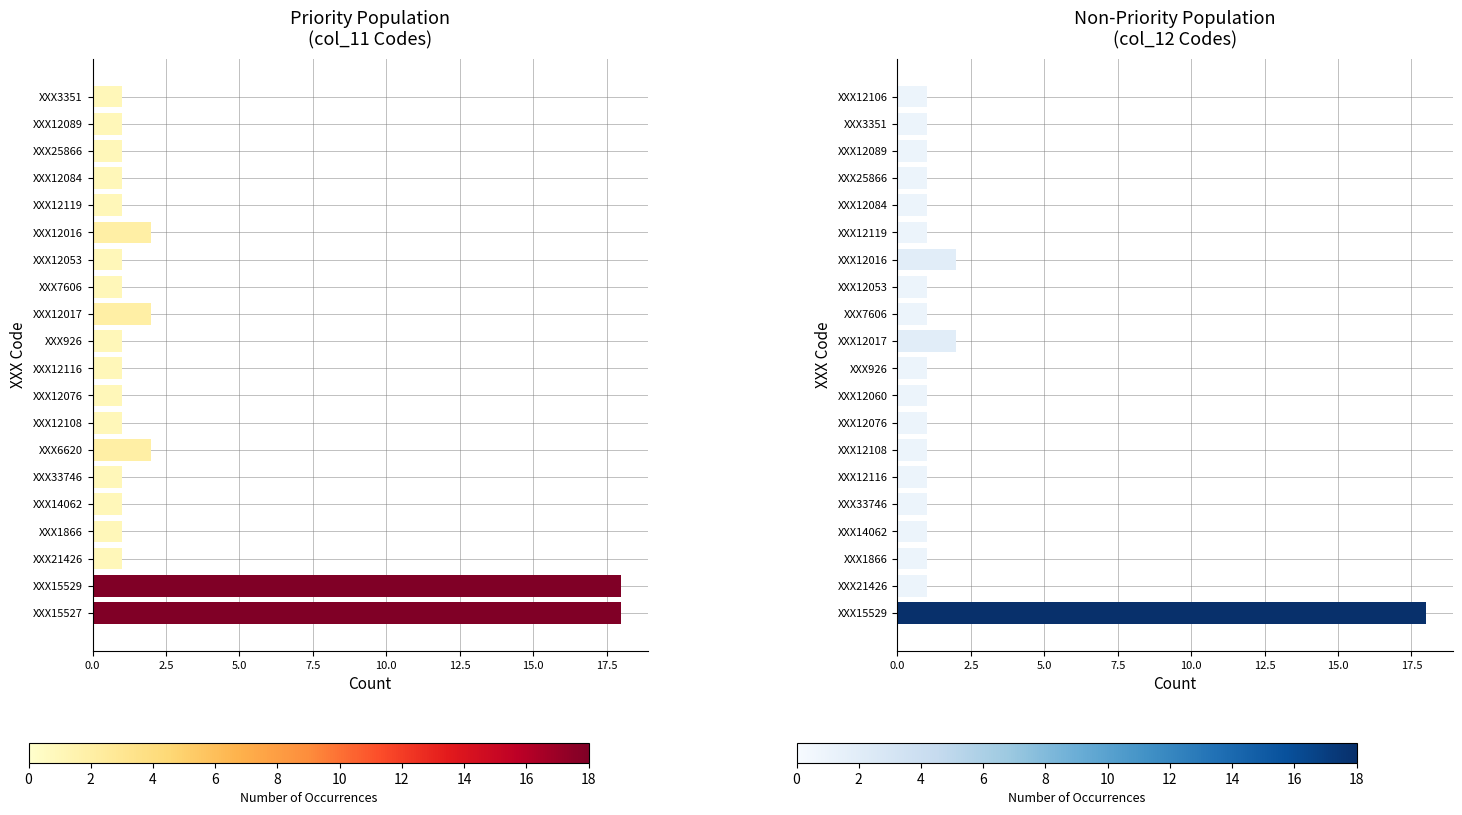

Reading left to right, what are all the values shown in this chart?

col_11: 18	18	1	1	1	1	2	1	1	1	1	2	1	1	2	1	1	1	1	1
col_12: 18	1	1	1	1	1	1	1	1	1	2	1	1	2	1	1	1	1	1	1